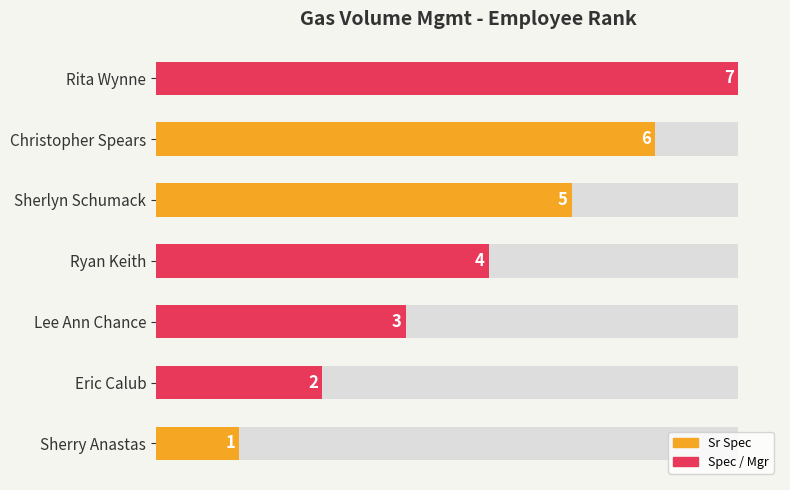

Are the bars horizontal?

Yes